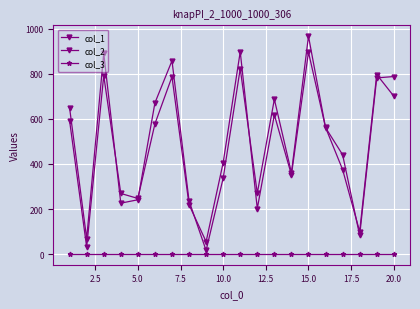

How many lines are shown in the chart?

3